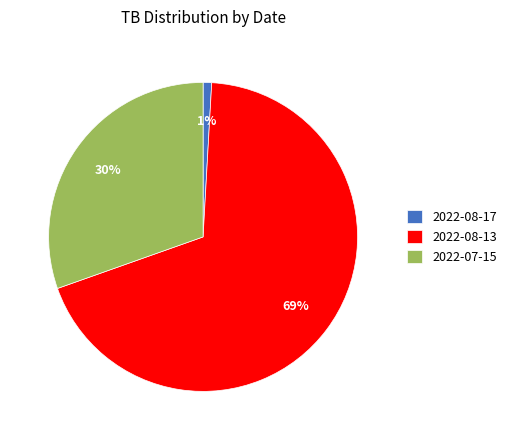

To the nearest percent, what portion does 2022-08-13 represent?

69%